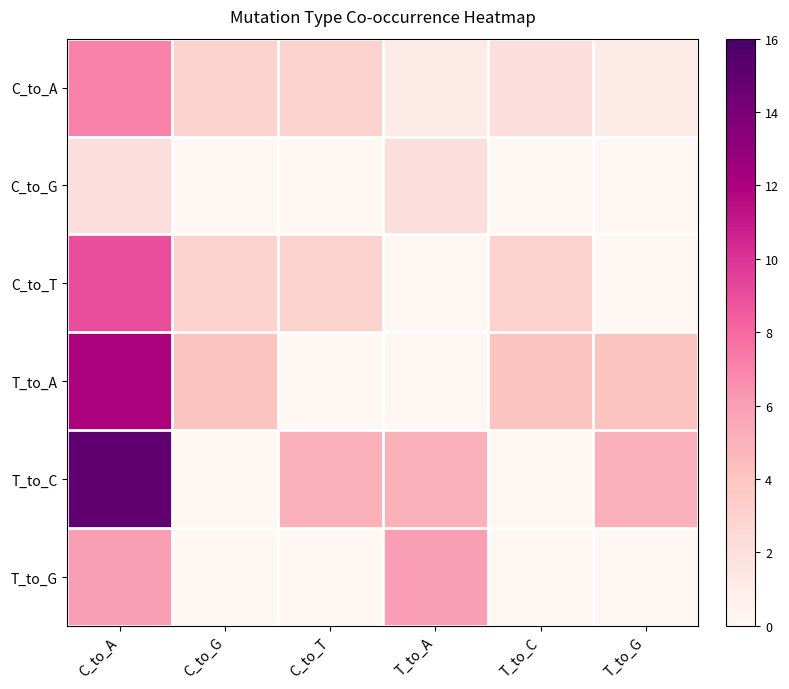

Rank the series by their maximum value, from highest to lowest.

T_to_C, T_to_A, C_to_T, C_to_A, T_to_G, C_to_G